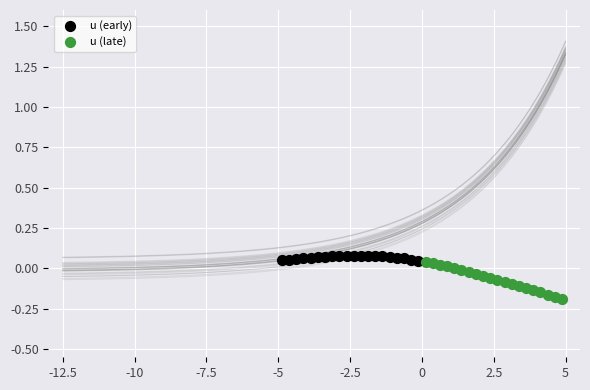

Which series reaches the minimum Y coordinate?

u (late)